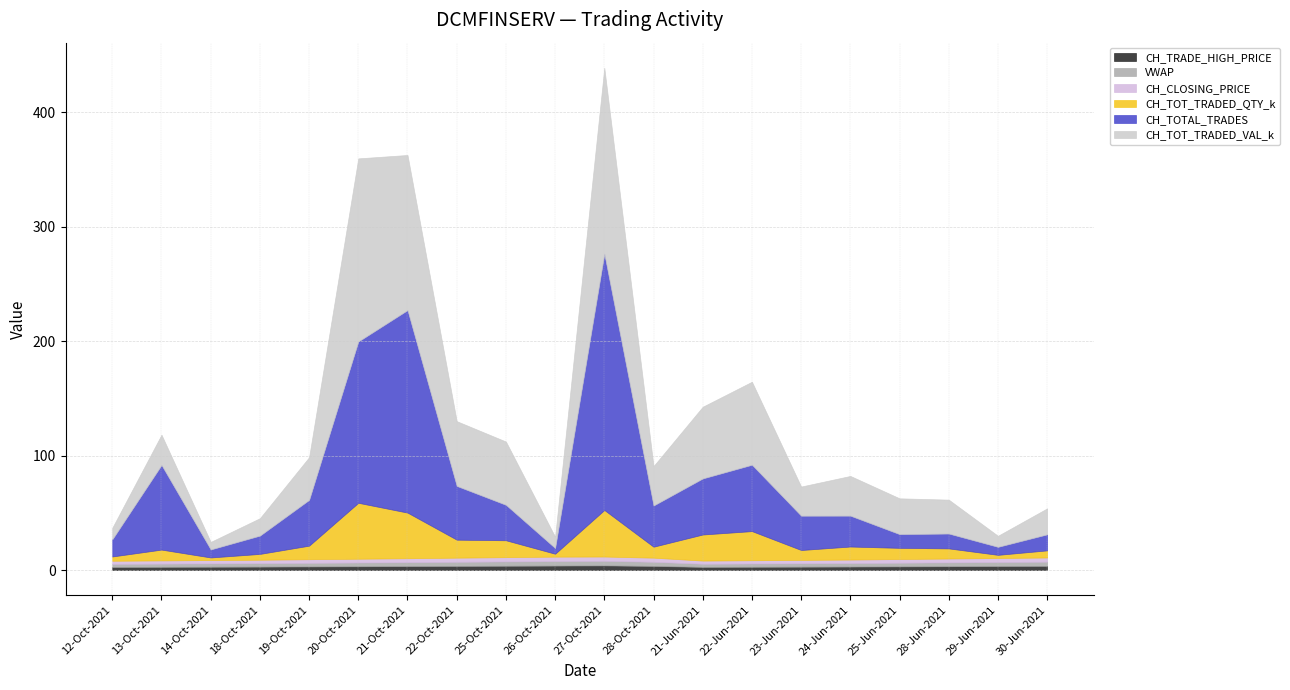

What is the total value across all series at 13-Oct-2021?

118.3